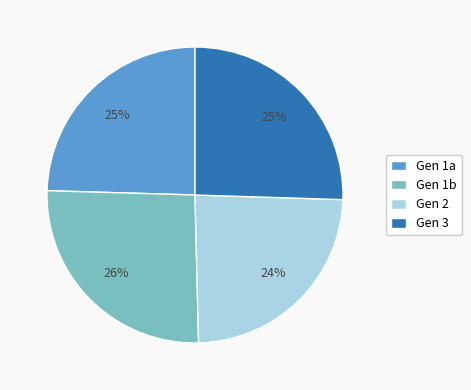

Is there any slice that represents more than half of the pie?

No